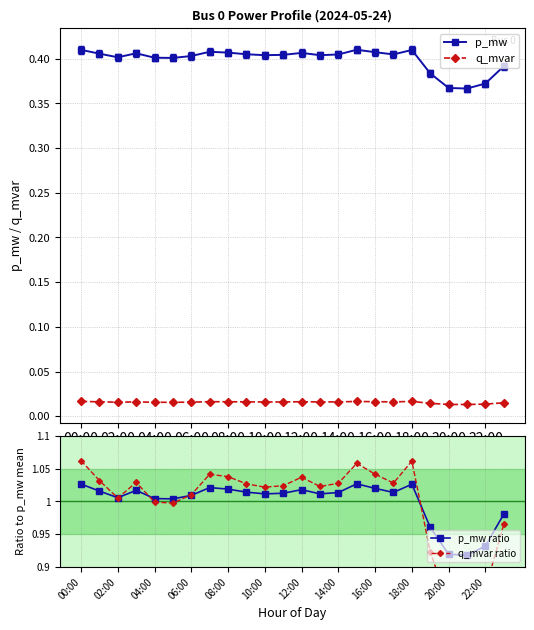

True or false: p_mw ratio has a value of 1.6 at 10:00.

False